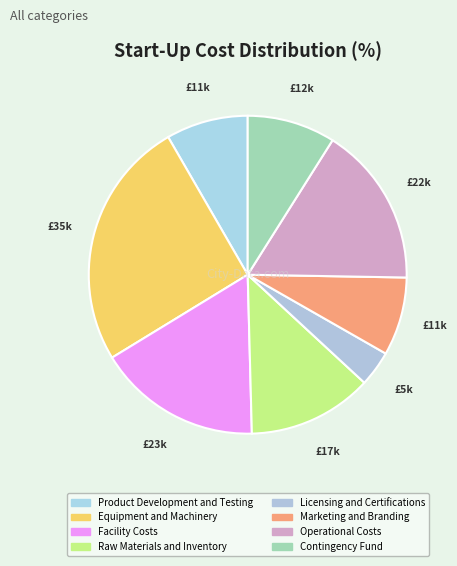

To the nearest percent, what is the average slice percentage?

12%